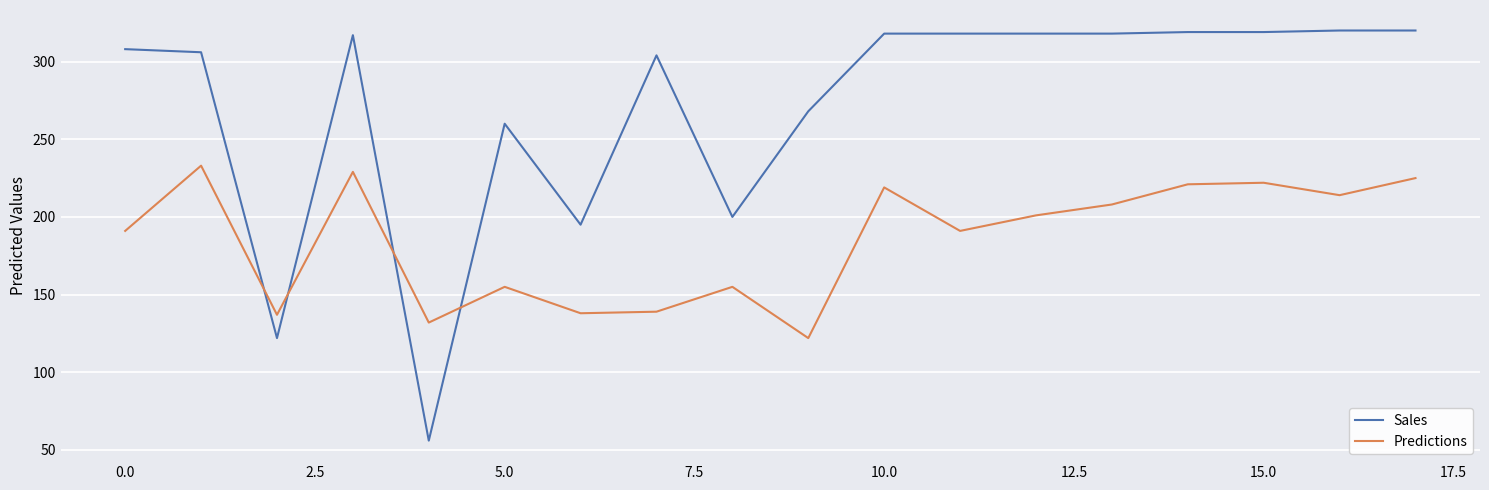

Which series has the widest spread of values?

Sales